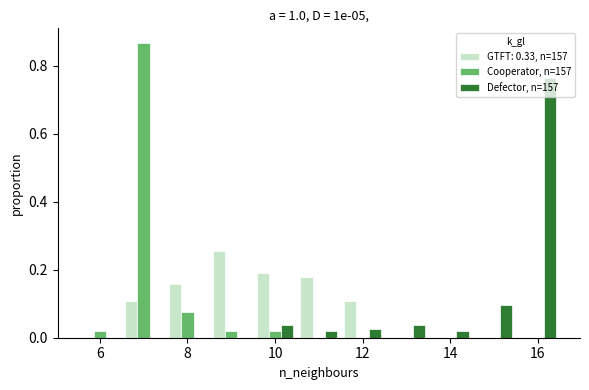

Reading left to right, transcribe this chart: for each range on the x-axis, give the height of each series' bar. Neither the bar edges nor the heights are printed on the chart, so give them approximately, as read against the axes.

5.5 to 6.5: GTFT: 0.33, n=157=0	Cooperator, n=157=under 0.02	Defector, n=157=0
6.5 to 7.5: GTFT: 0.33, n=157=0.10	Cooperator, n=157=0.86	Defector, n=157=0
7.5 to 8.5: GTFT: 0.33, n=157=0.16	Cooperator, n=157=0.08	Defector, n=157=0
8.5 to 9.5: GTFT: 0.33, n=157=0.26	Cooperator, n=157=under 0.02	Defector, n=157=0
9.5 to 10.5: GTFT: 0.33, n=157=0.20	Cooperator, n=157=under 0.02	Defector, n=157=0.04
10.5 to 11.5: GTFT: 0.33, n=157=0.18	Cooperator, n=157=0	Defector, n=157=under 0.02
11.5 to 12.5: GTFT: 0.33, n=157=0.10	Cooperator, n=157=0	Defector, n=157=0.02
12.5 to 13.5: GTFT: 0.33, n=157=0	Cooperator, n=157=0	Defector, n=157=0.04
13.5 to 14.5: GTFT: 0.33, n=157=0	Cooperator, n=157=0	Defector, n=157=under 0.02
14.5 to 15.5: GTFT: 0.33, n=157=0	Cooperator, n=157=0	Defector, n=157=0.10
15.5 to 16.5: GTFT: 0.33, n=157=0	Cooperator, n=157=0	Defector, n=157=0.76